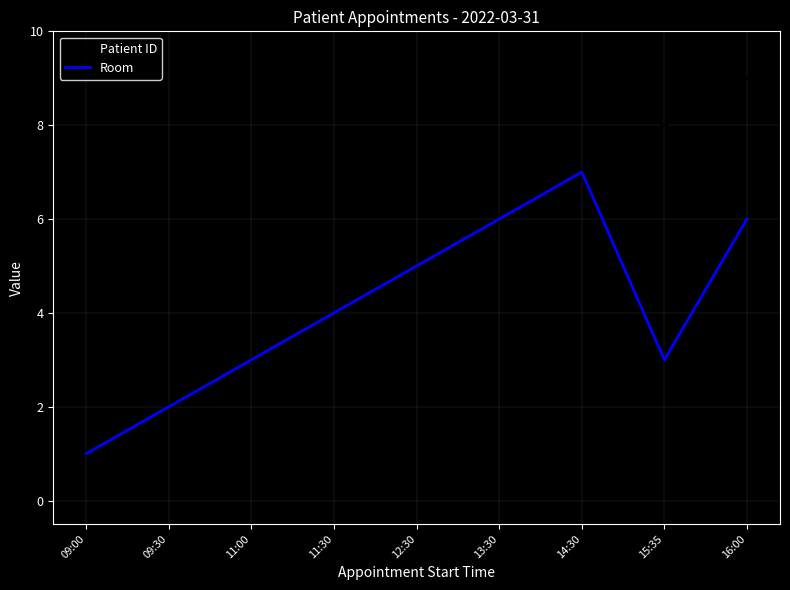

What is the lowest value of the Room series?

1